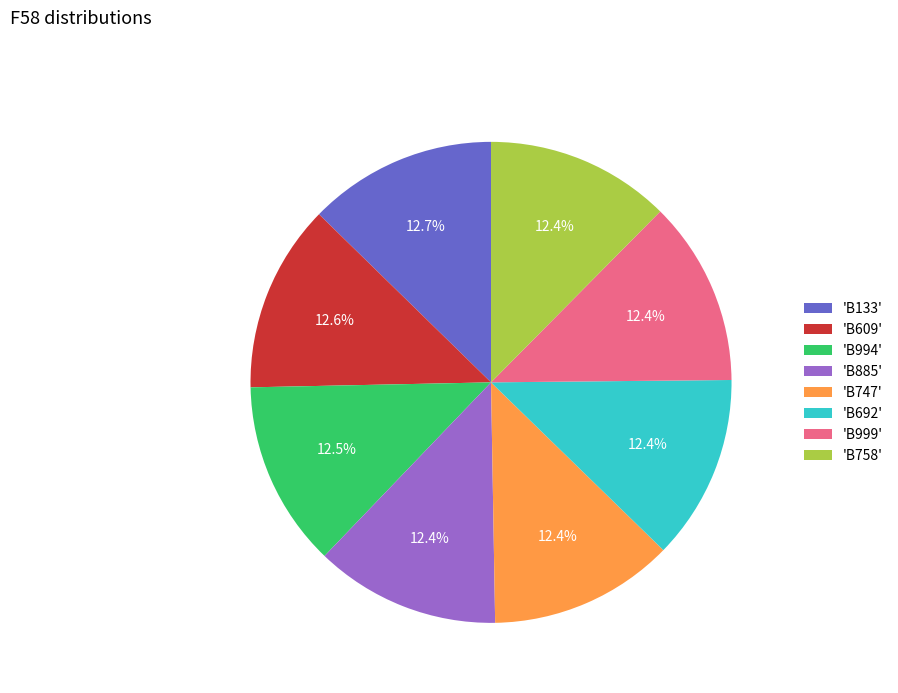

How many segments does this pie chart have?

8